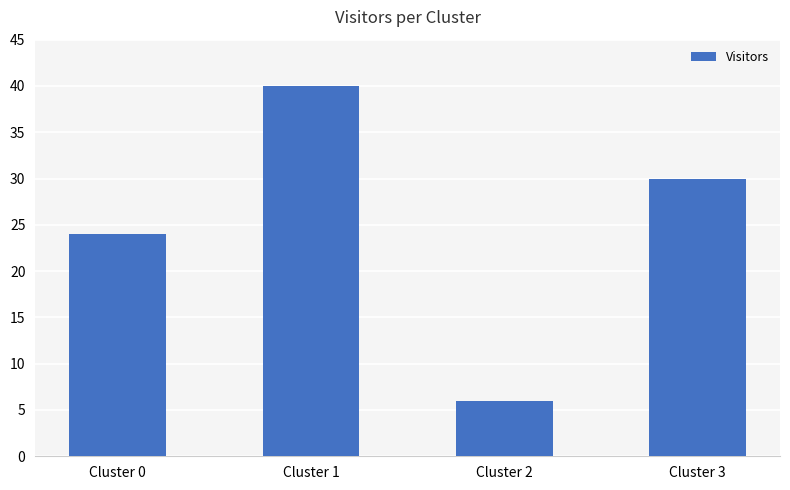

Approximately how many times larger is the value at Cluster 1 compared to Cluster 3?

1.3